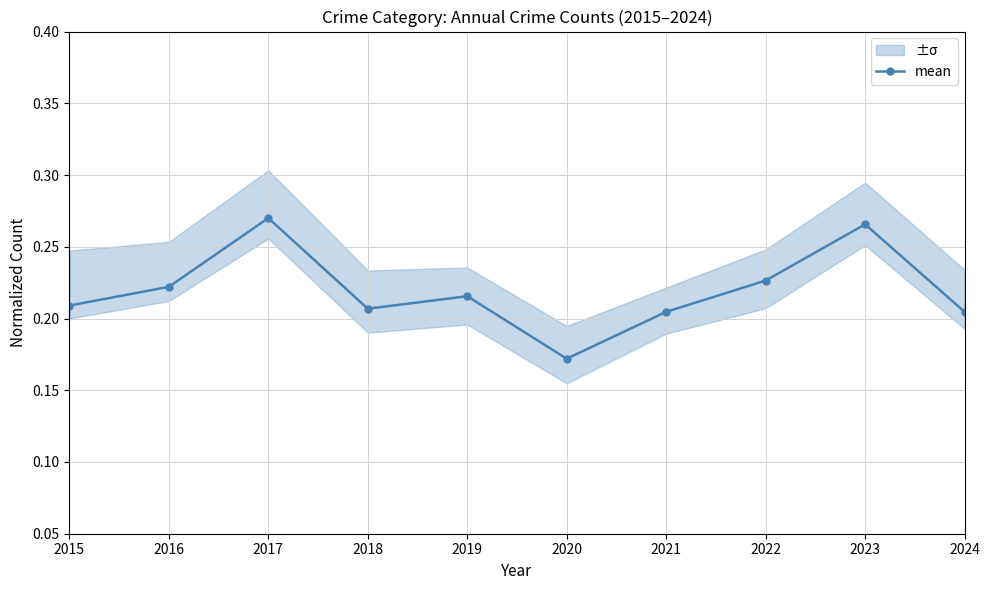

Count the values in the range 0 to 1.

10